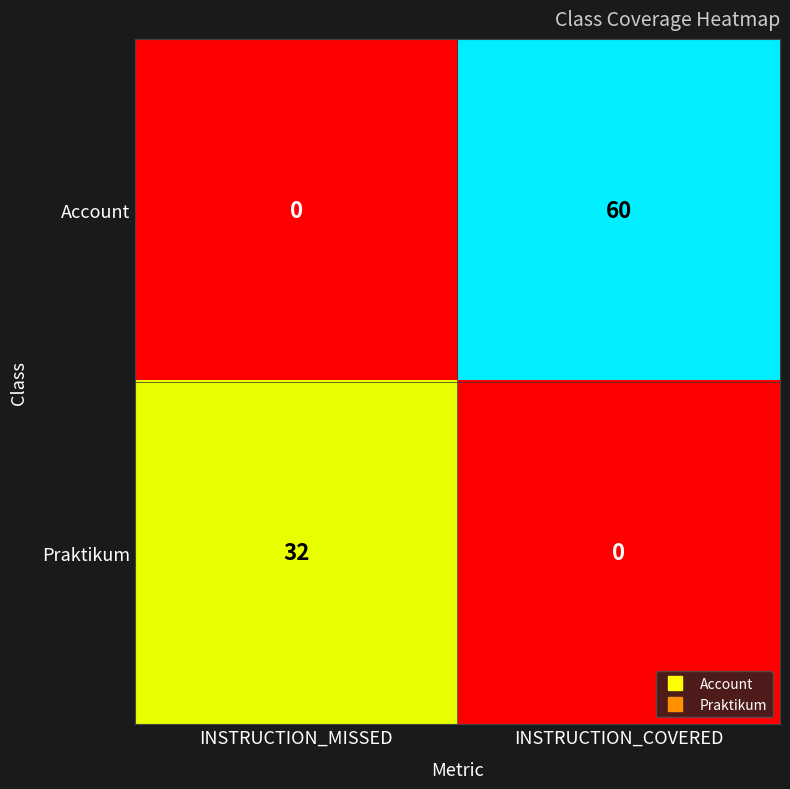

What is the spread (max minus min) of values at INSTRUCTION_MISSED?

32